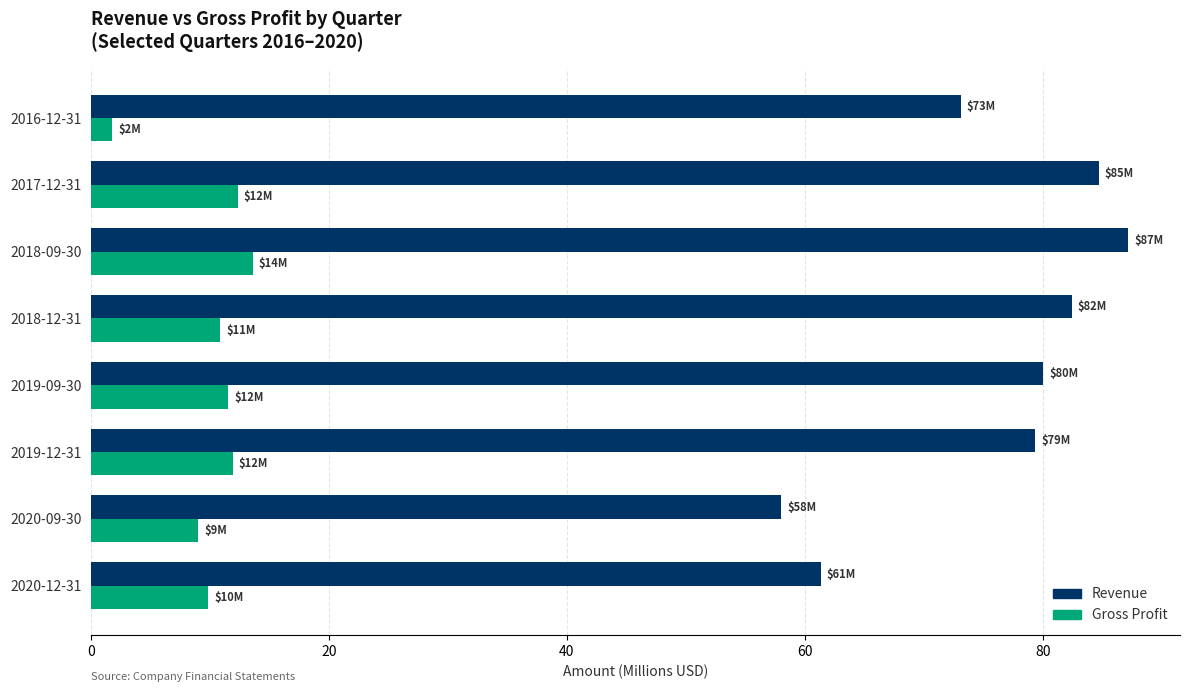

Is it true that Gross Profit equals 2.8 at 2019-09-30?

False